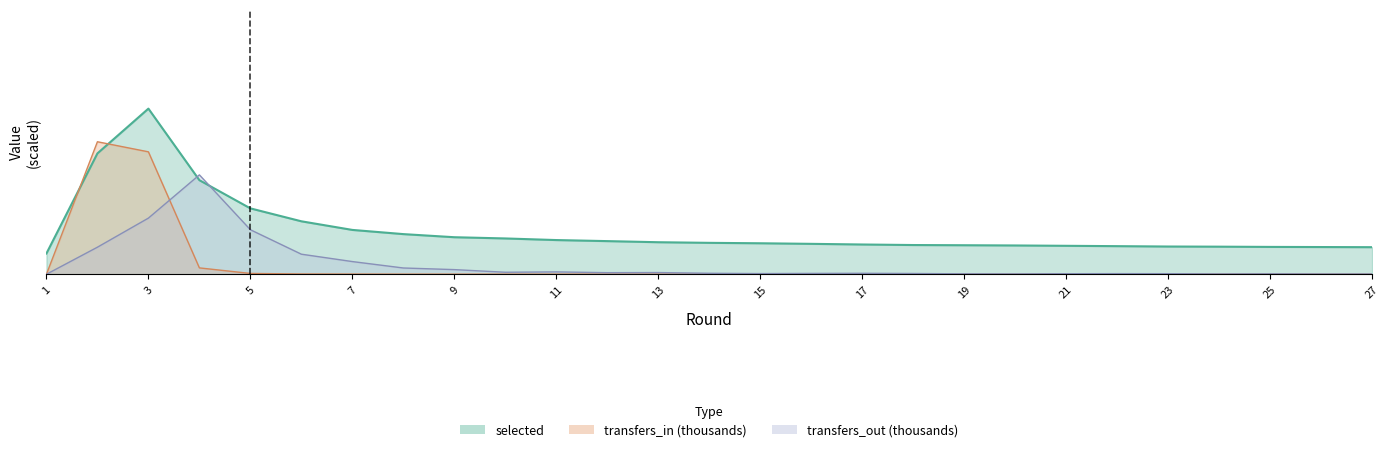

What is the sum of the transfers_out values at 4 and 6?

3.6